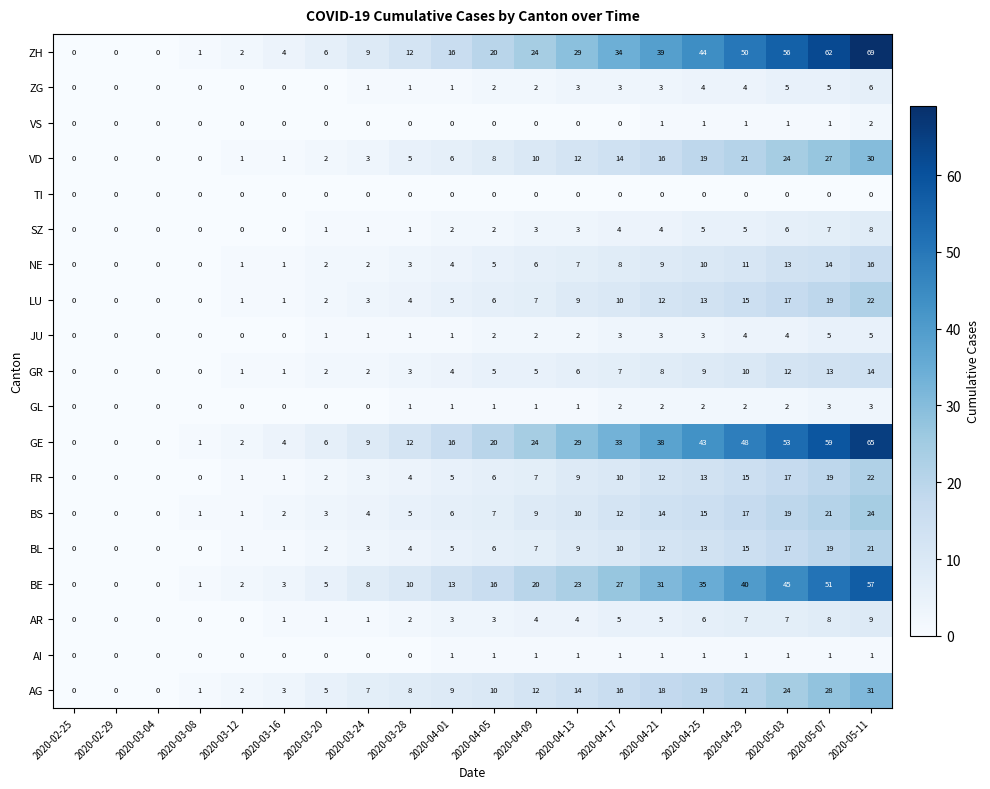

What is the spread (max minus min) of values at 2020-03-08?

1